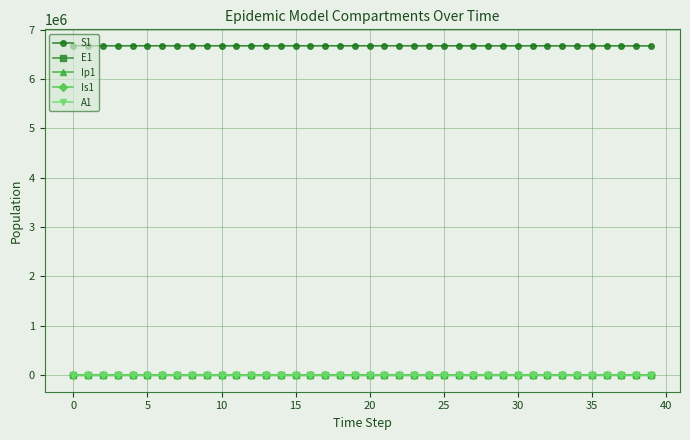

Which series has the largest total across all categories?

S1